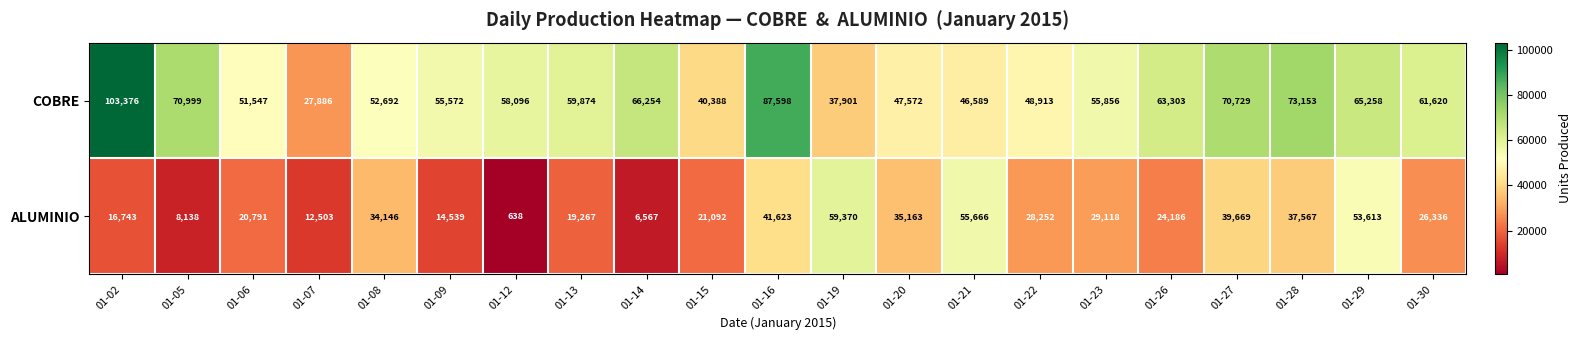

What is the total value across all series at 01-09?

70111